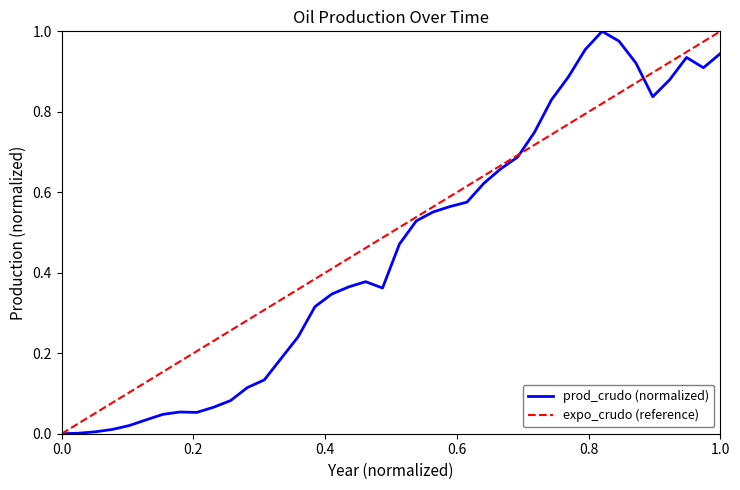

How many categories are shown in the chart?

40